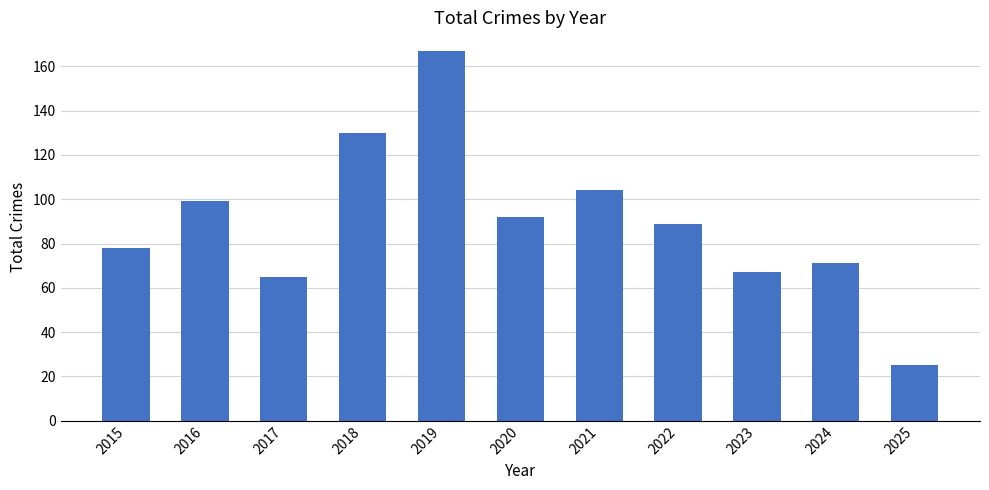

How many bars are there in total?

11